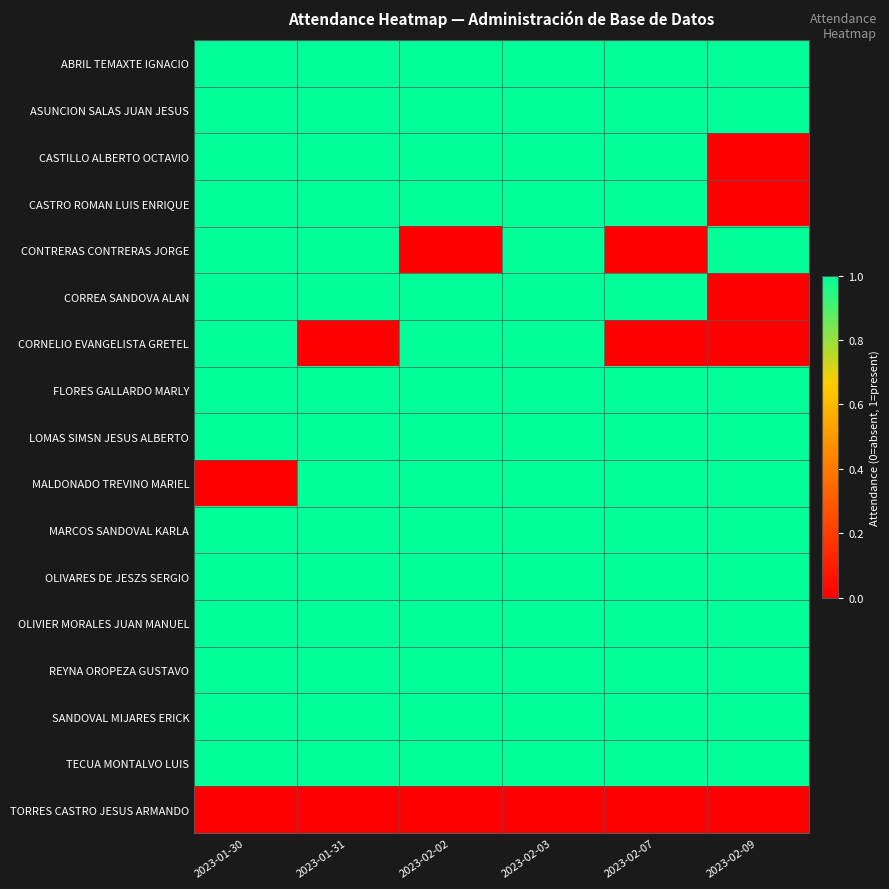

Which category has the lowest value across all series?

2023-02-09